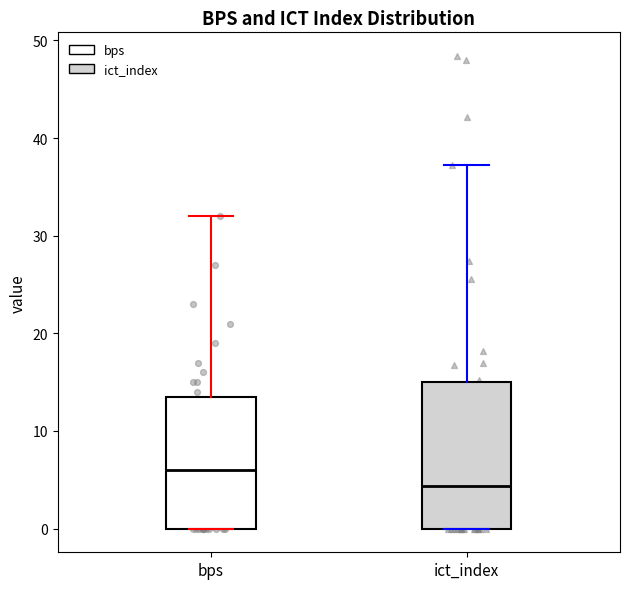

Reading left to right, transcribe this box plot: for each box, give where its median line is, the range the box spans, and where its two whiskers end, as read against the y-axis. The values are not printed on the chart, so give them approximately, as read against the axis.

bps: median 6, box 0 to 14, whiskers 0 to 32
ict_index: median 4, box 0 to 15, whiskers 0 to 37